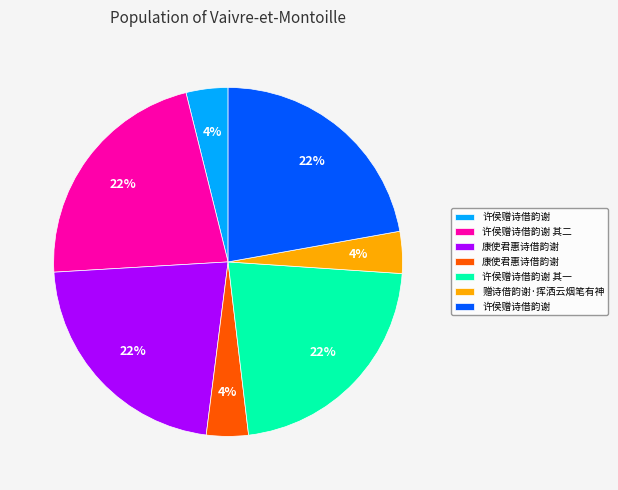

Does any single category account for the majority?

No